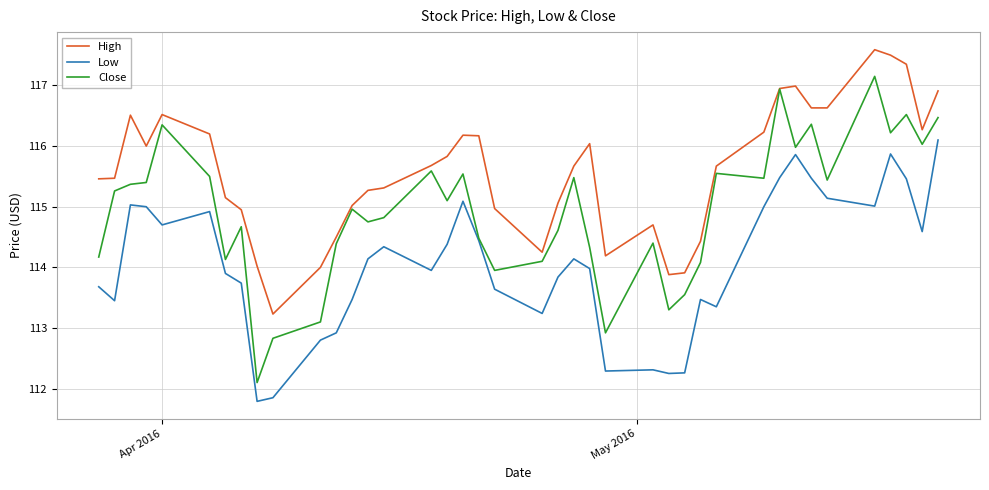

True or false: Low and High intersect in this chart.

False